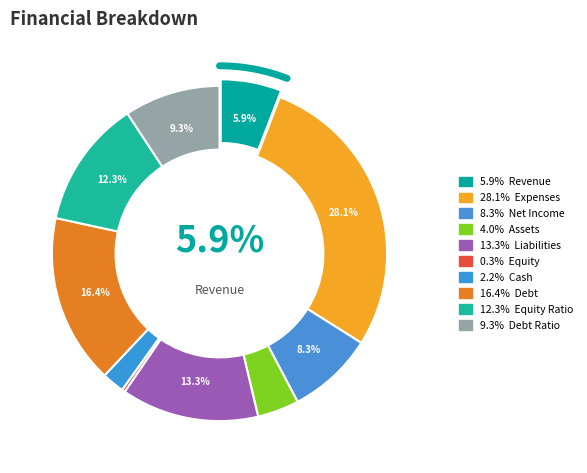

Is it true that debt_ratio is 9% of the pie?

True